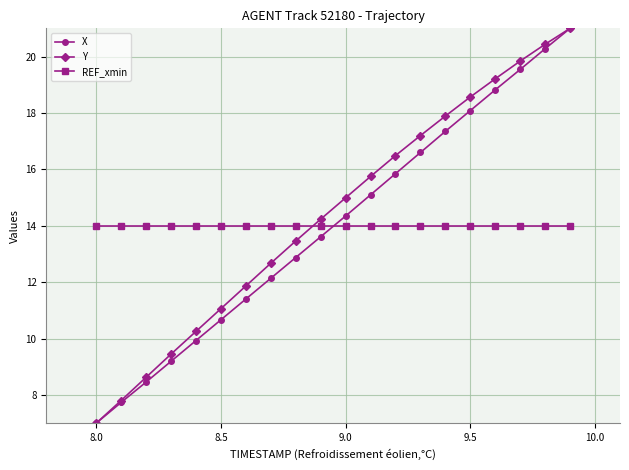

What is the average value of the REF_xmin series?

14.0